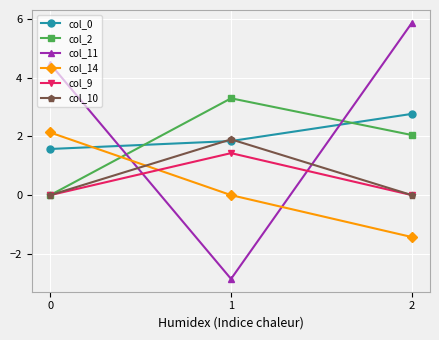

What is the difference between the maximum and minimum values in the col_0 series?

1.2